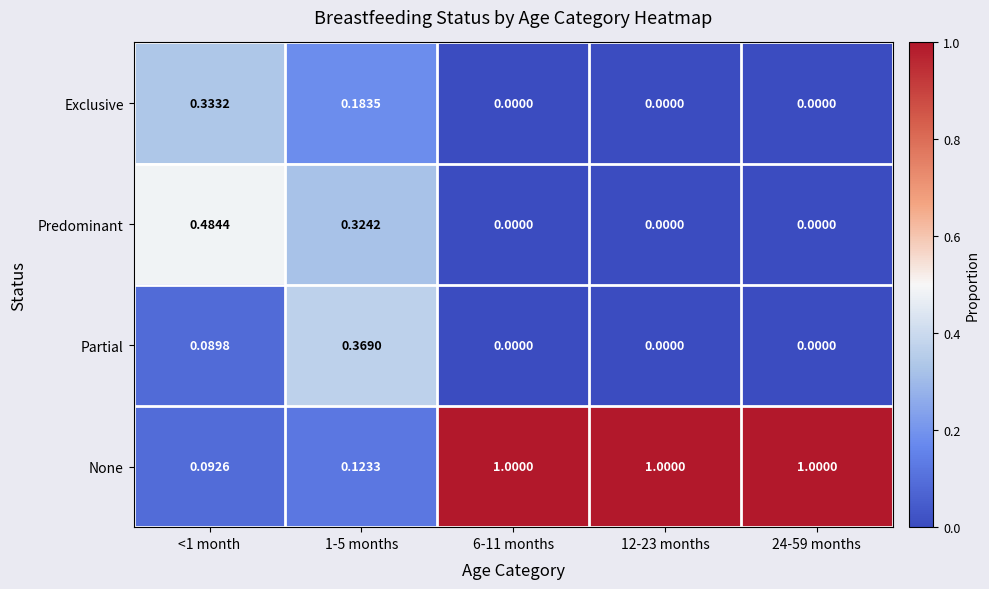

How many data points in Exclusive are above 0?

2